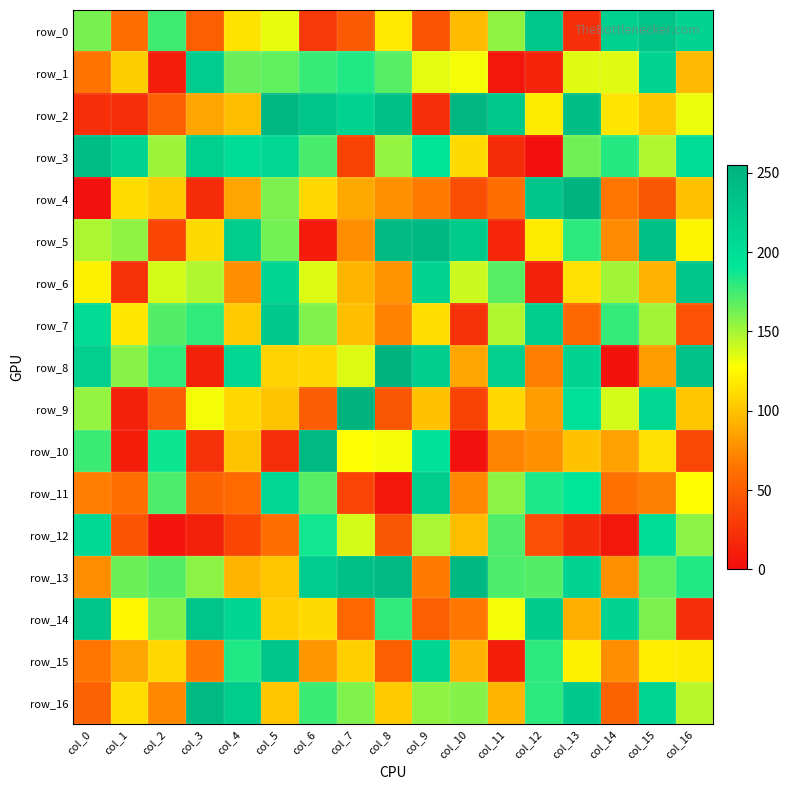

What is the average value of the row_9 series?

111